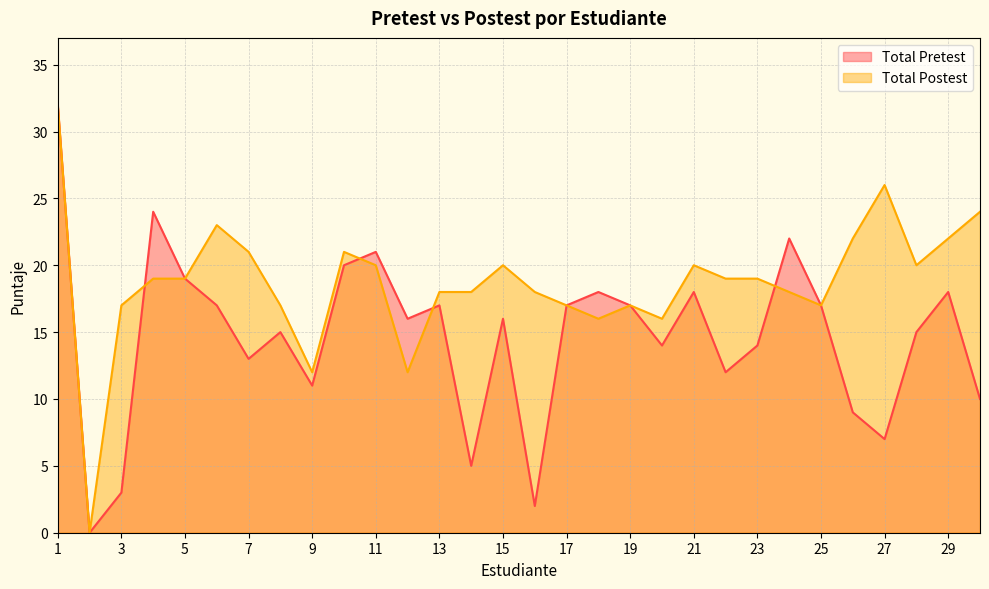

Where do Total Pretest and Total Postest first cross each other?

3 and 4